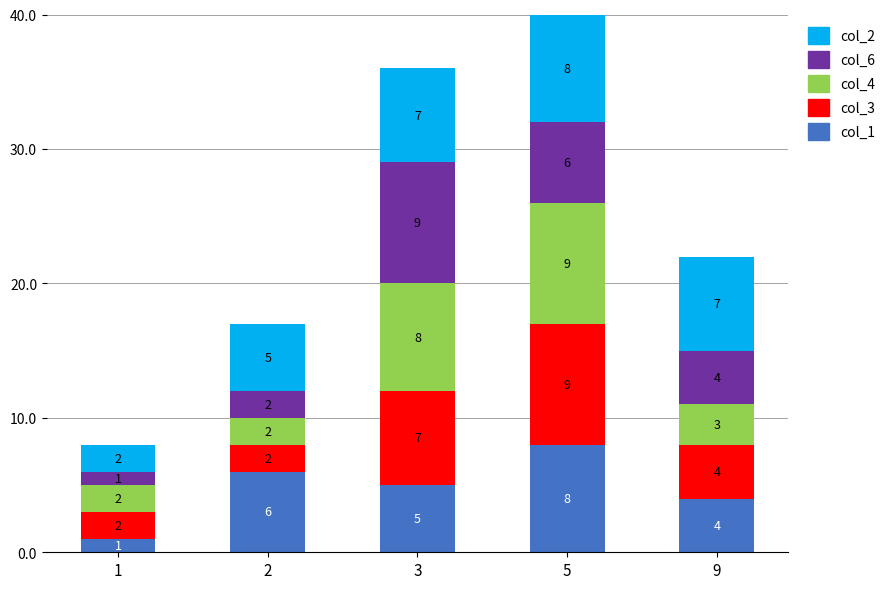

List the labels in order of col_1 value, largest first.

5, 2, 3, 9, 1